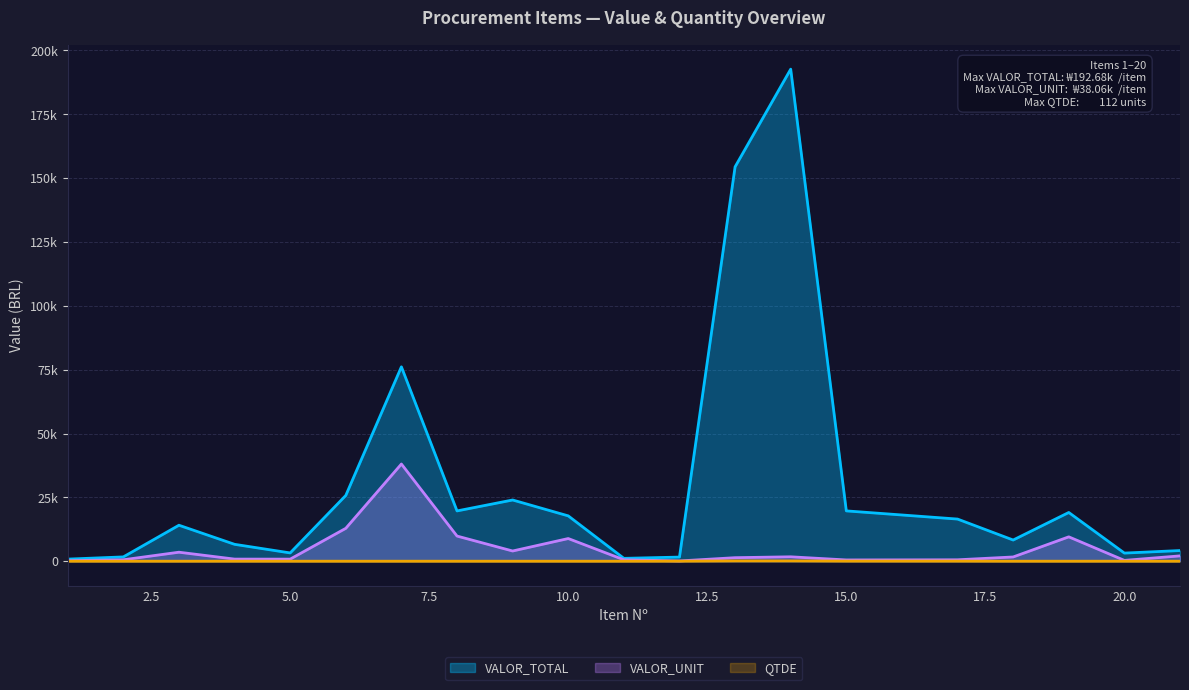

What are all the series names shown in the legend?

VALOR_TOTAL, VALOR_UNIT, QTDE